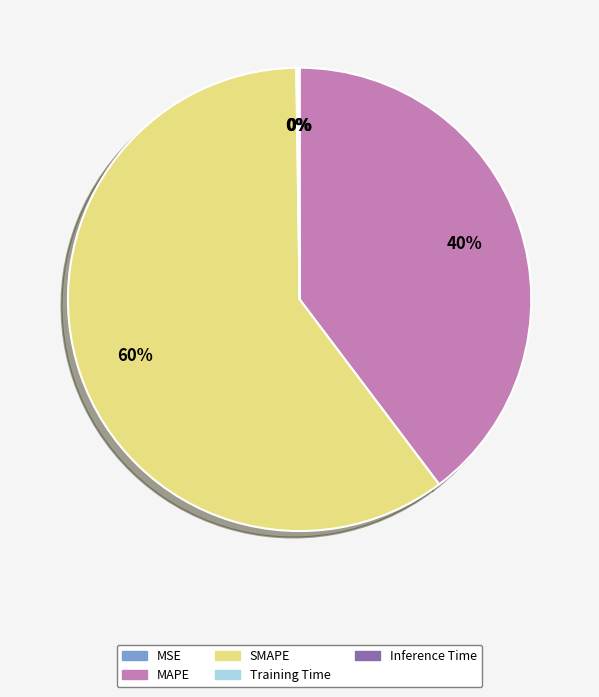

To the nearest percent, what is the average slice percentage?

20%